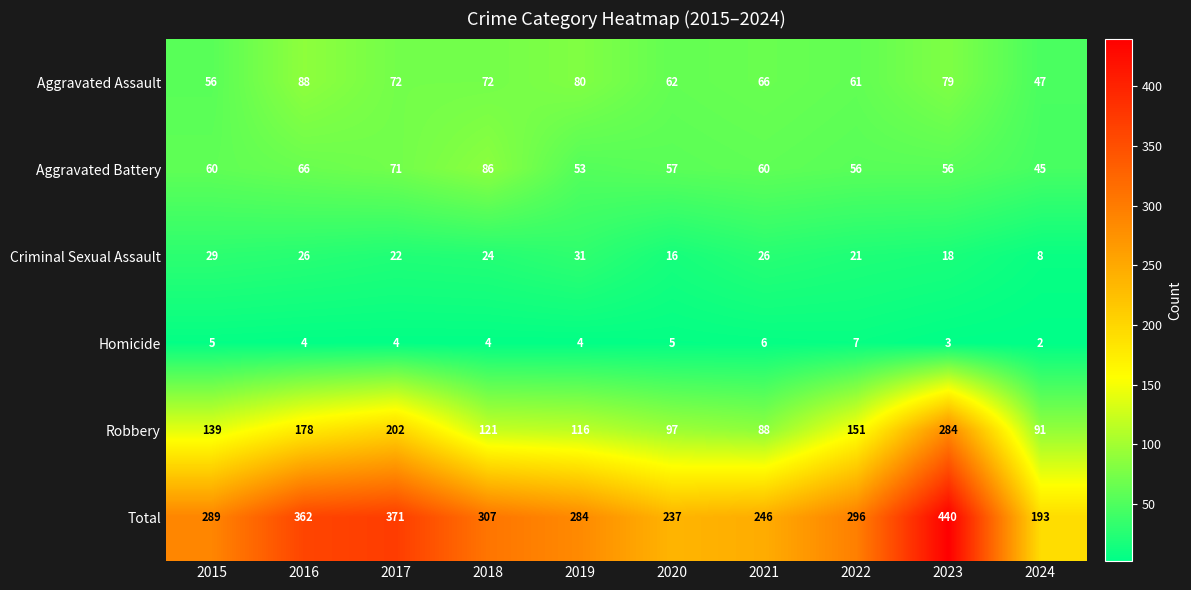

How many series are shown in this chart?

6